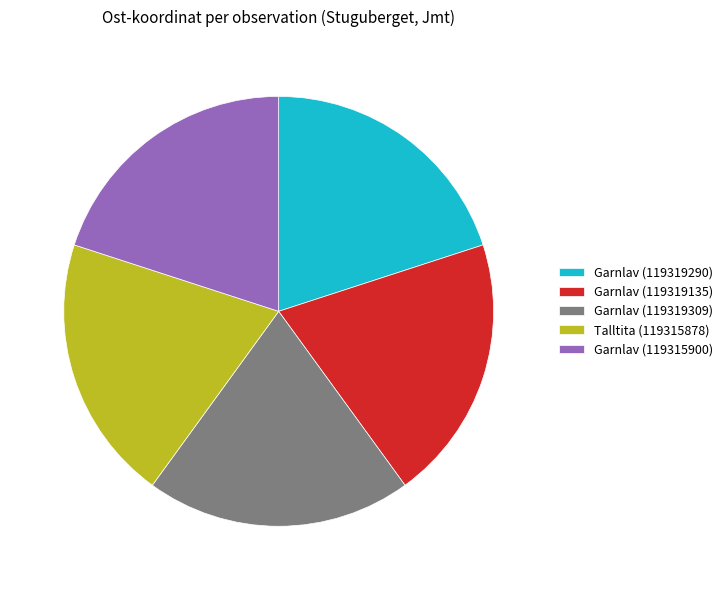

Does Garnlav (119319135) account for over 50% of the chart?

No